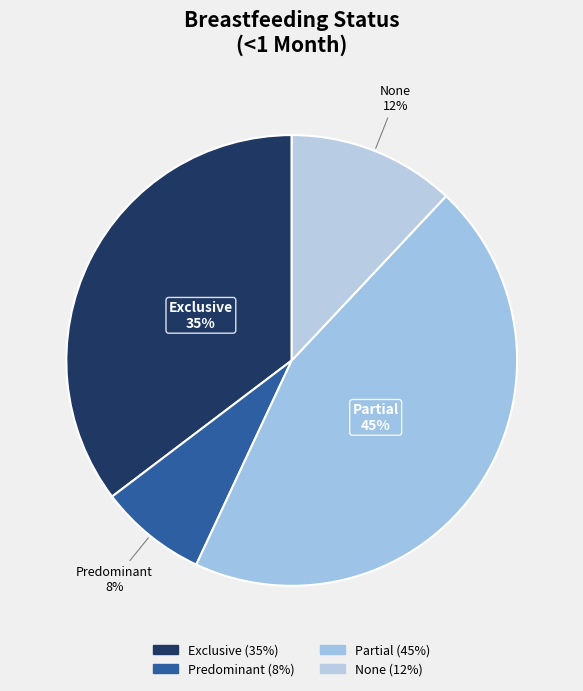

What percentage do Predominant and None together represent?

19.7%